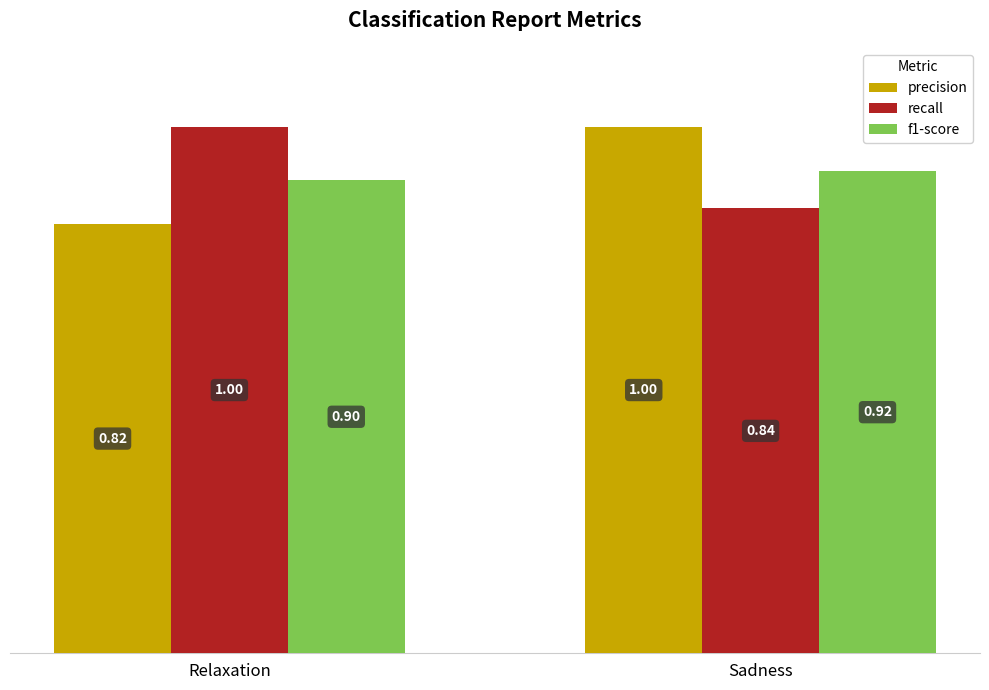

What is the greatest value displayed?

1.0